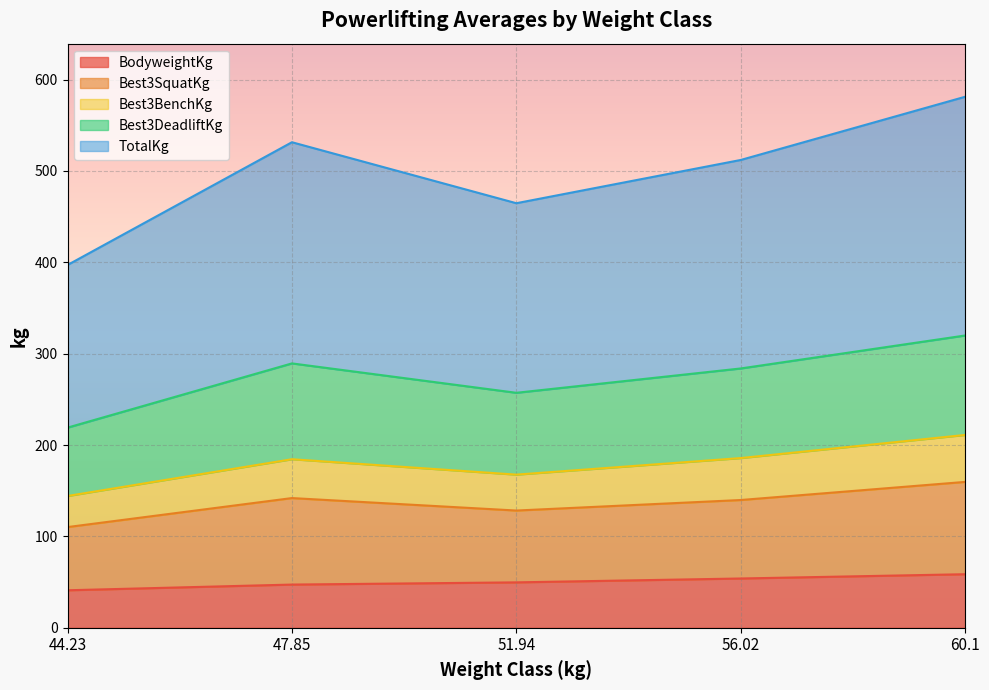

What is the maximum value for BodyweightKg?

58.6